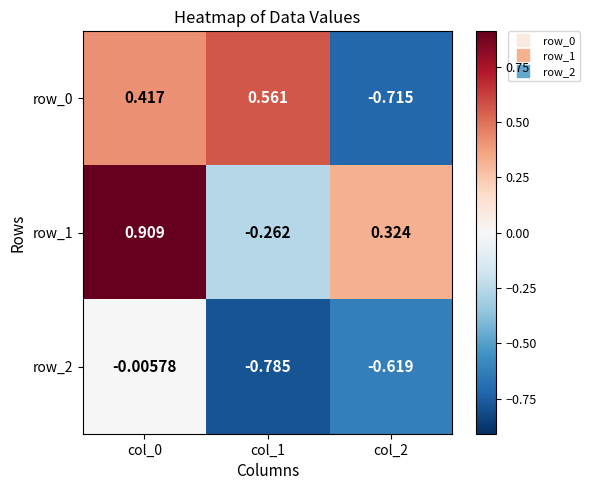

How many distinct data groups are displayed?

3